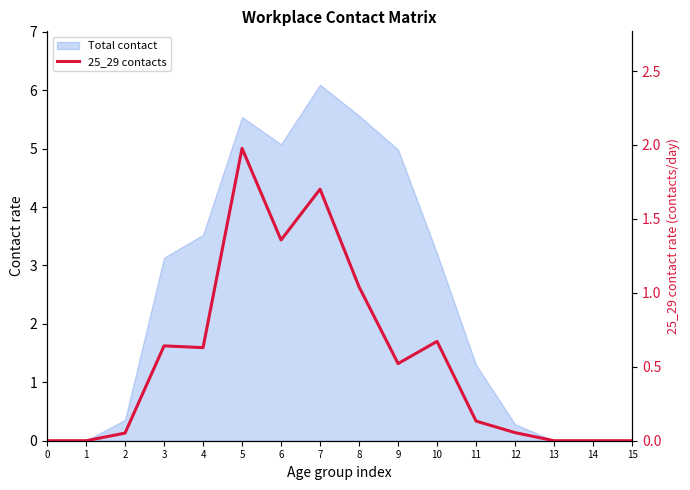

The chart shows a value of 0.7 at 9. True or false?

False